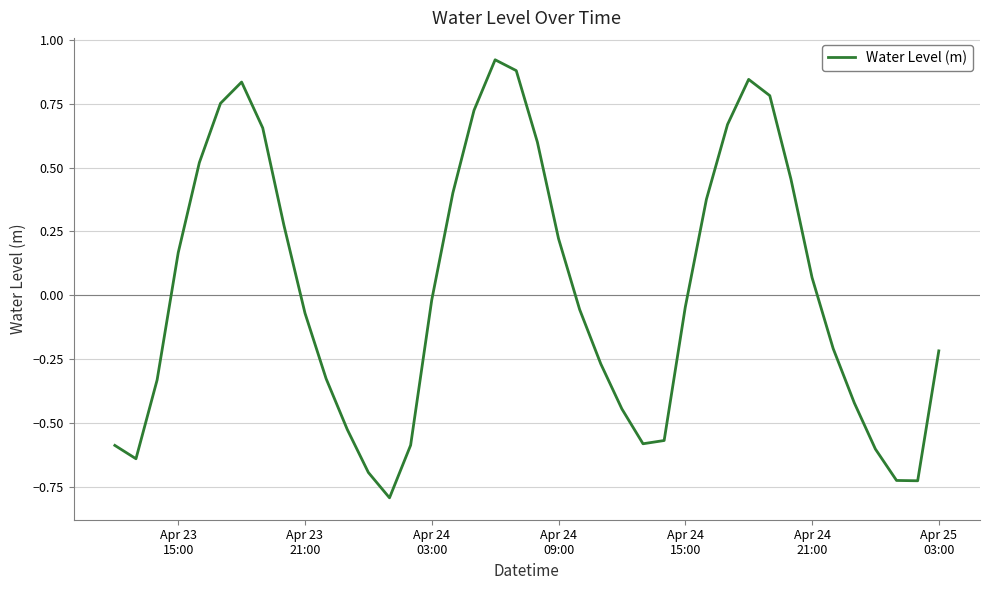

What is the smallest value displayed?

-0.8